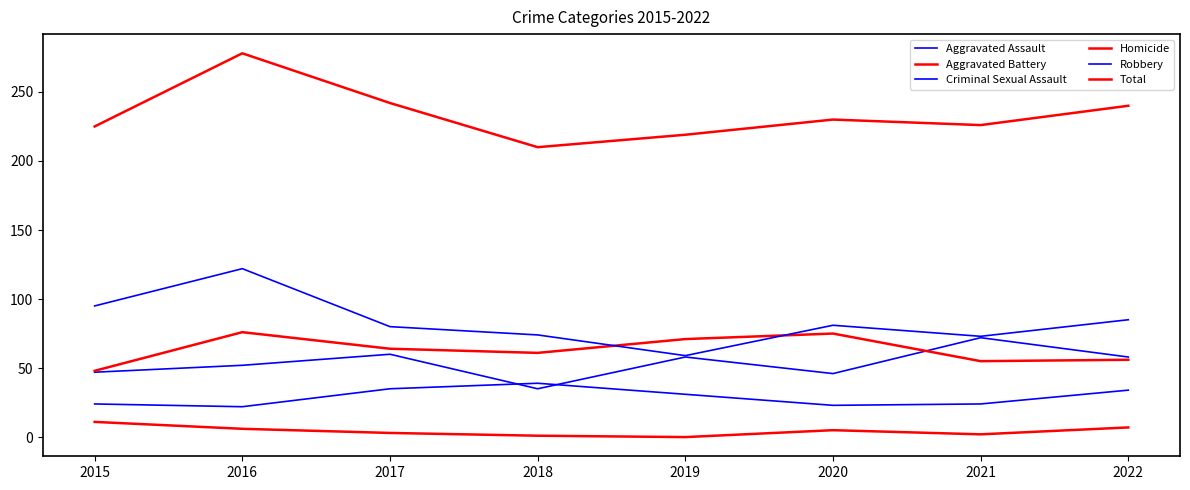

Is it true that Homicide equals 1 at 2018?

True